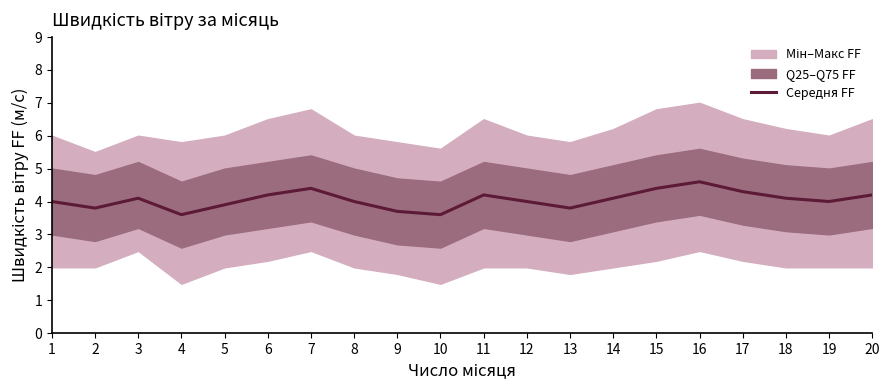

What is the minimum value shown in the chart?

3.6